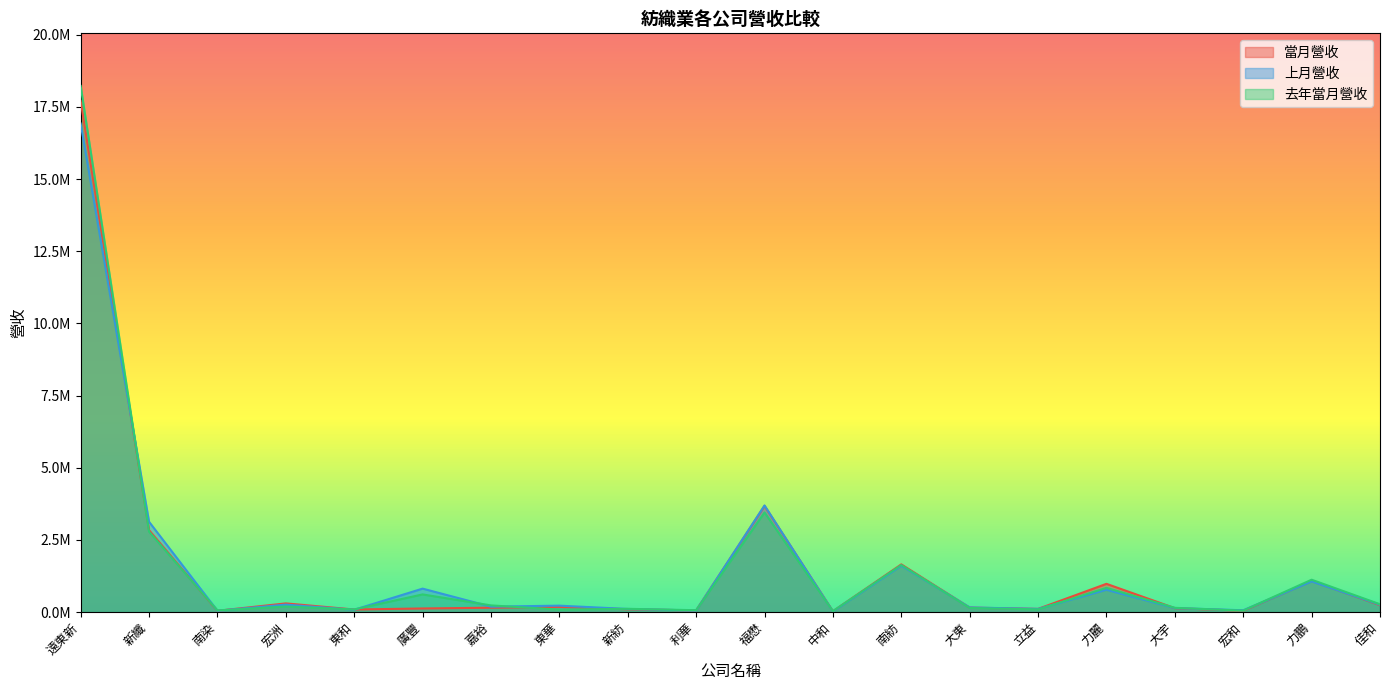

How many data points in 當月營收 are above 152830?

9